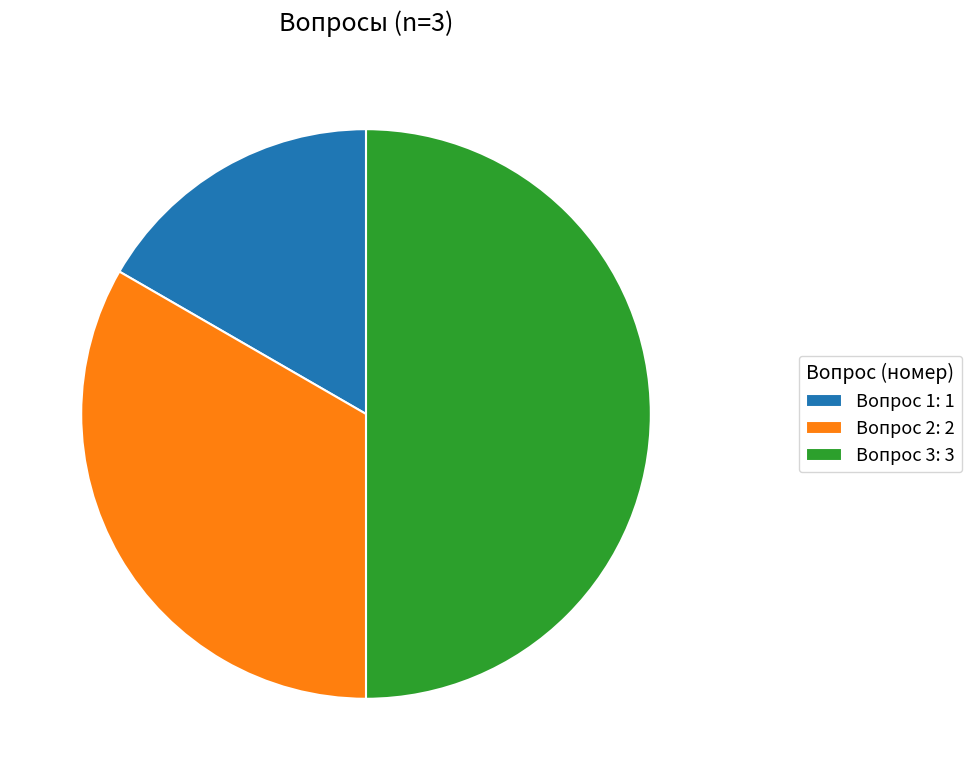

Does Вопрос 2: 2 account for over 50% of the chart?

No